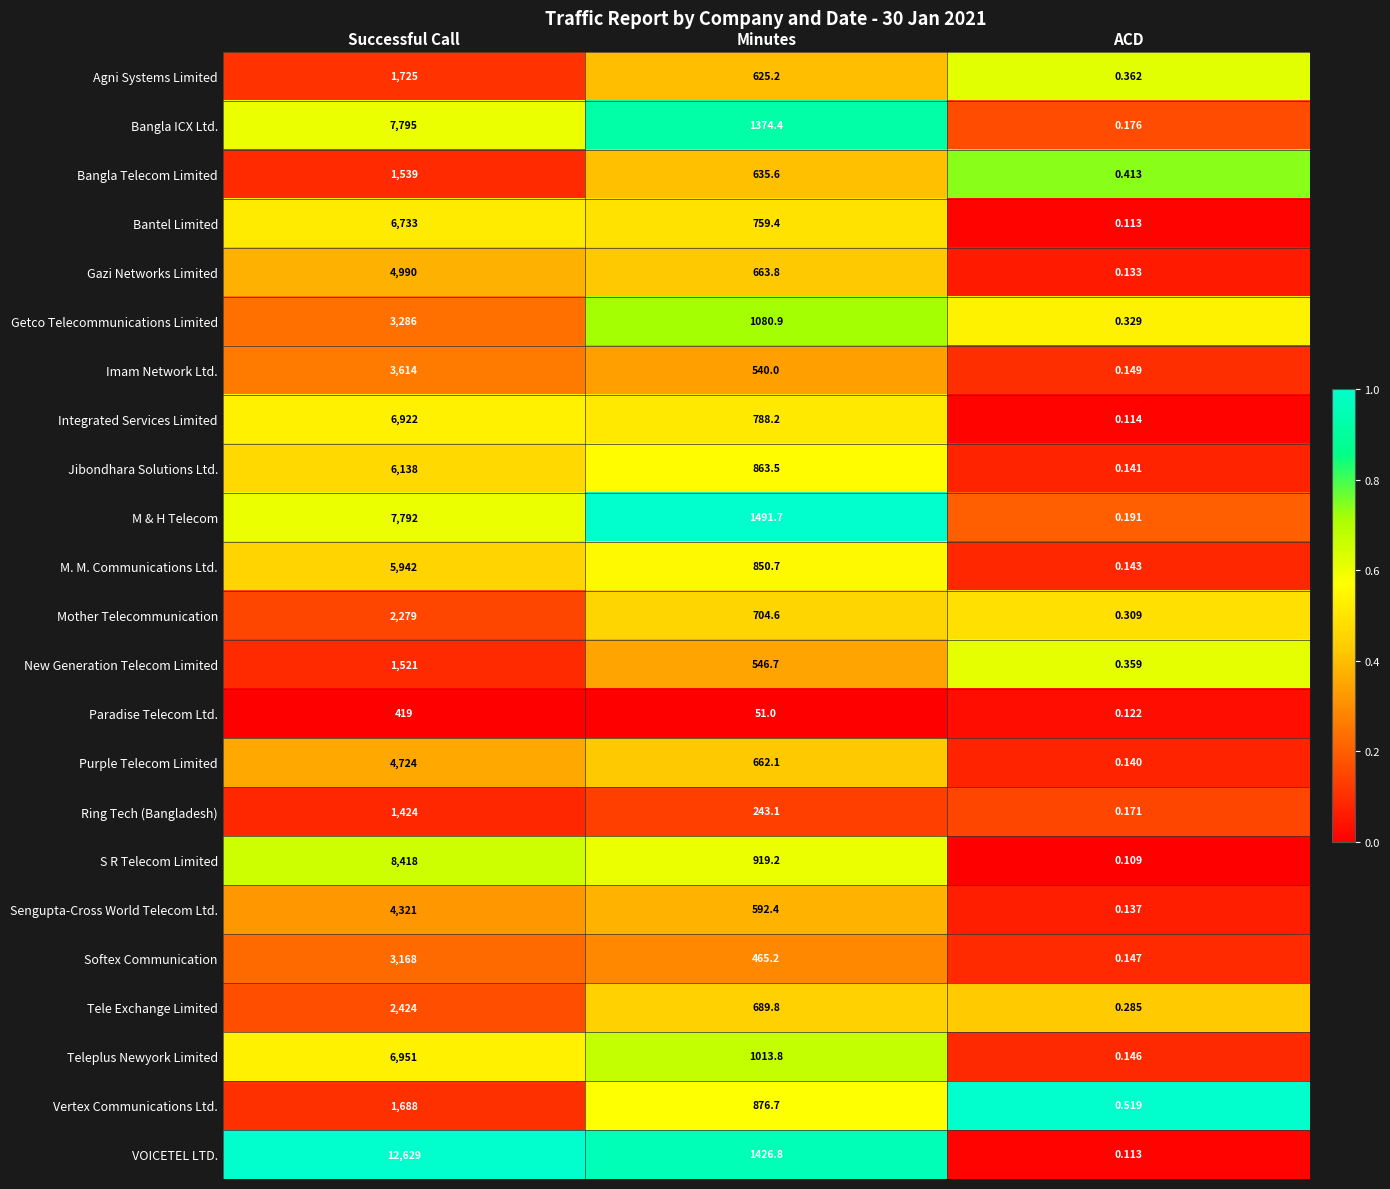

Which category has the lowest value in the Getco Telecommunications Limited series?

ACD